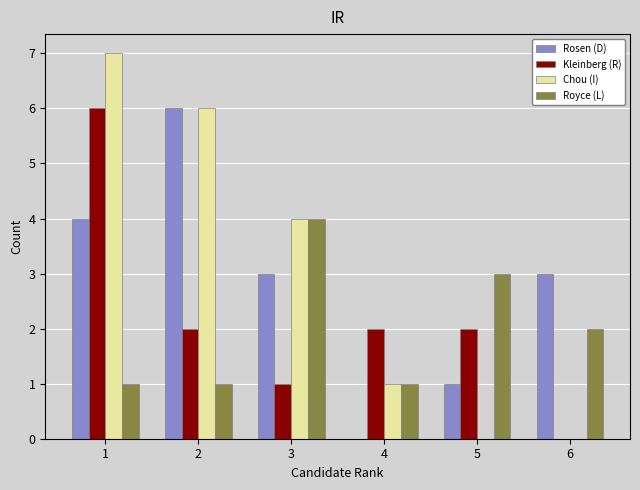

What is the maximum value shown in the chart?

7